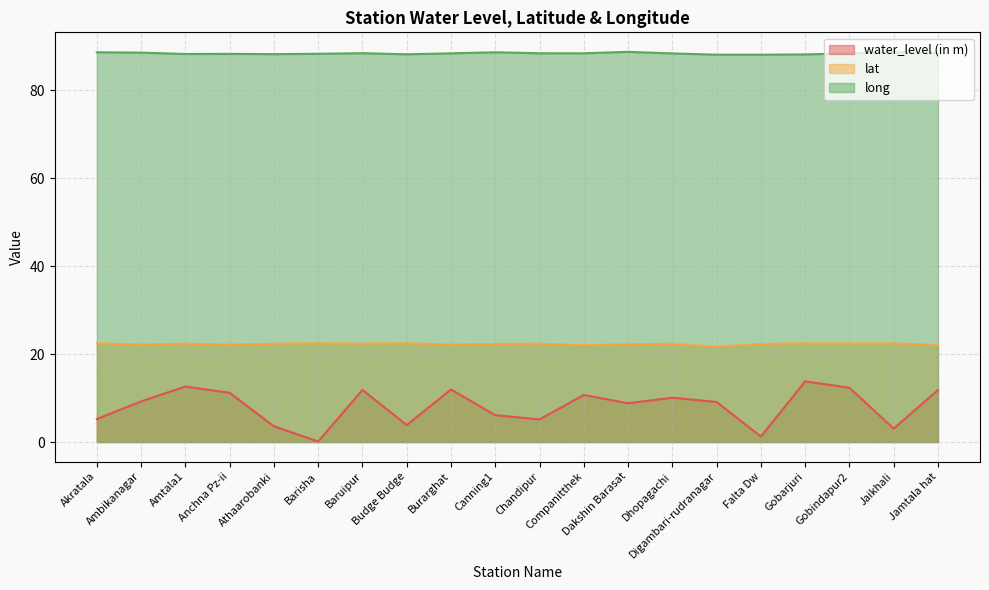

Which category has the lowest value in the water_level (in m) series?

Barisha